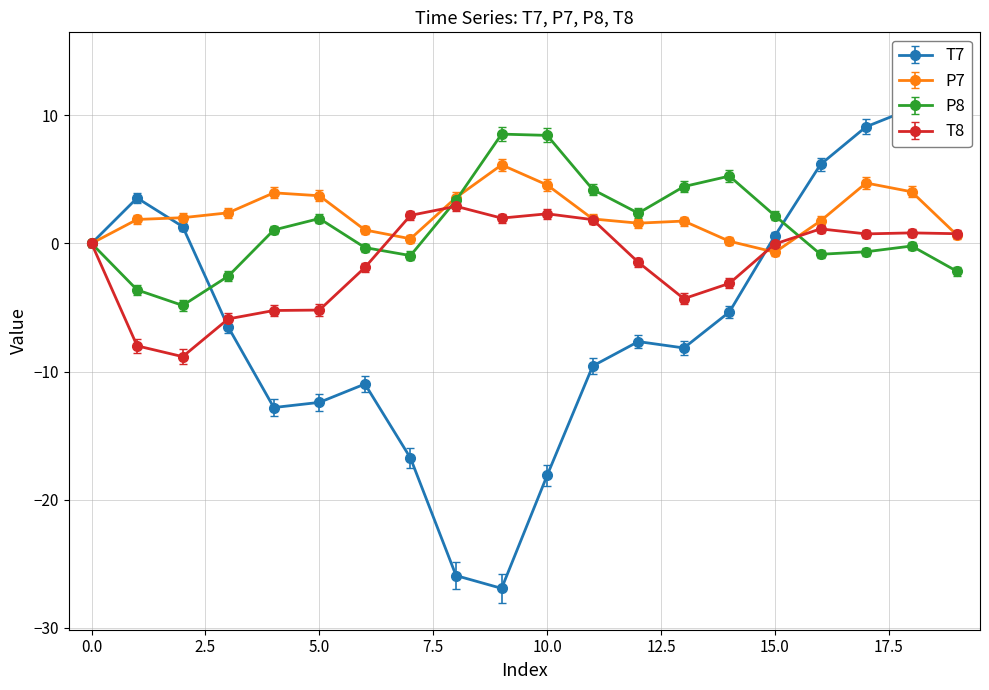

Between which two adjacent categories do P8 and T7 first intersect?

2 and 3